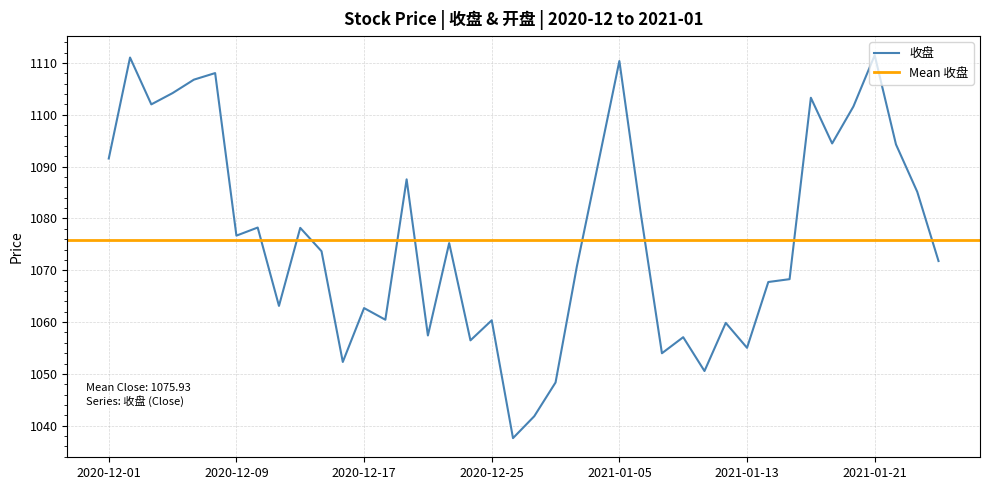

Is it true that the value at 2021-01-20 is 408.8?

False